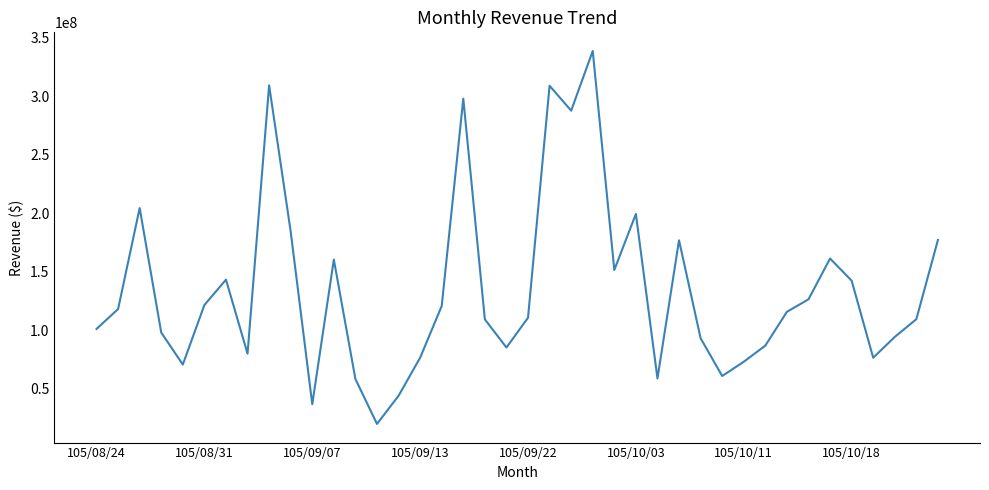

How many interior local valleys (lower than both neighbors) does the data have?

10